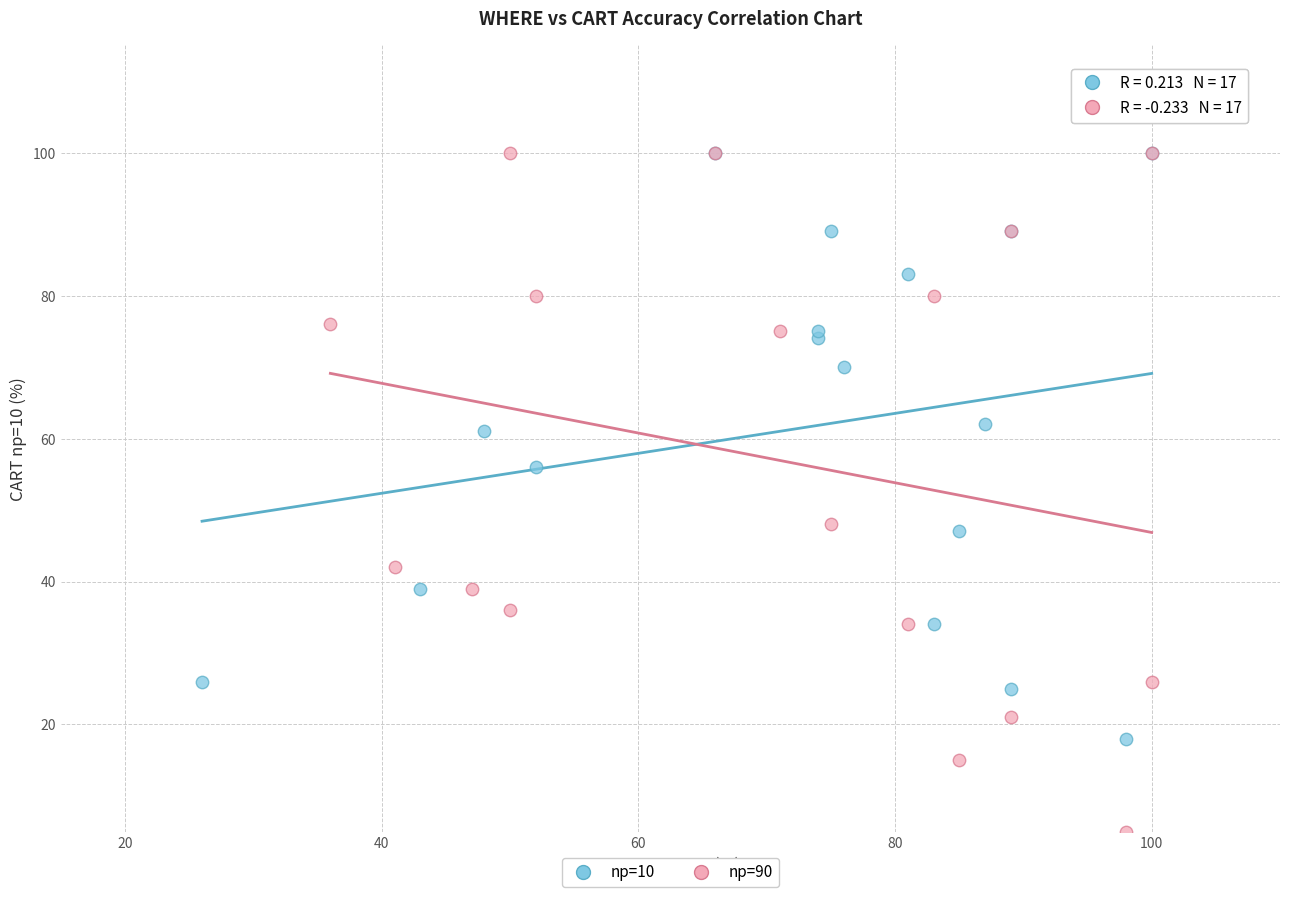

Which series has the largest Y range (max minus min)?

np=90